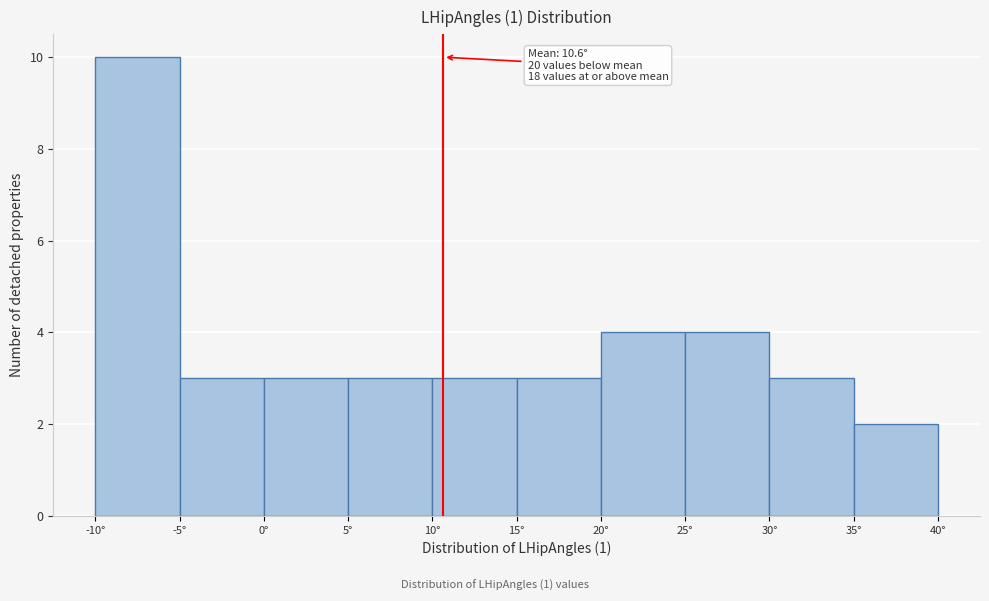

Over which range of the x-axis is the bar tallest?

-10 to -5